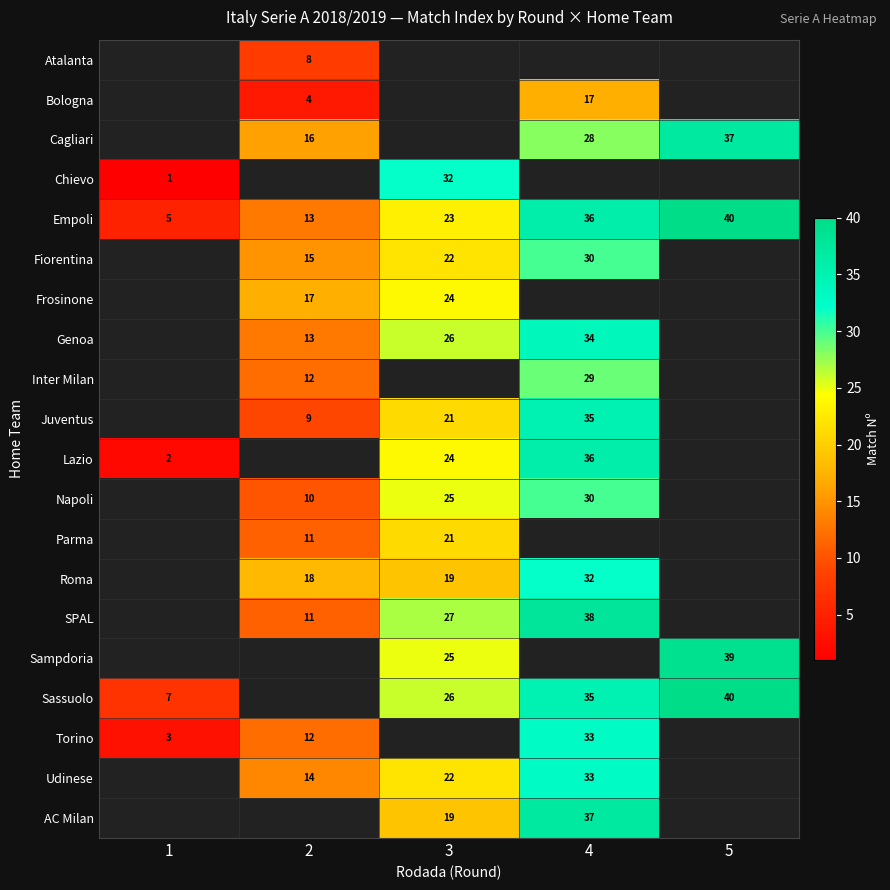

What is the difference between the SPAL values at 2 and 4?

27